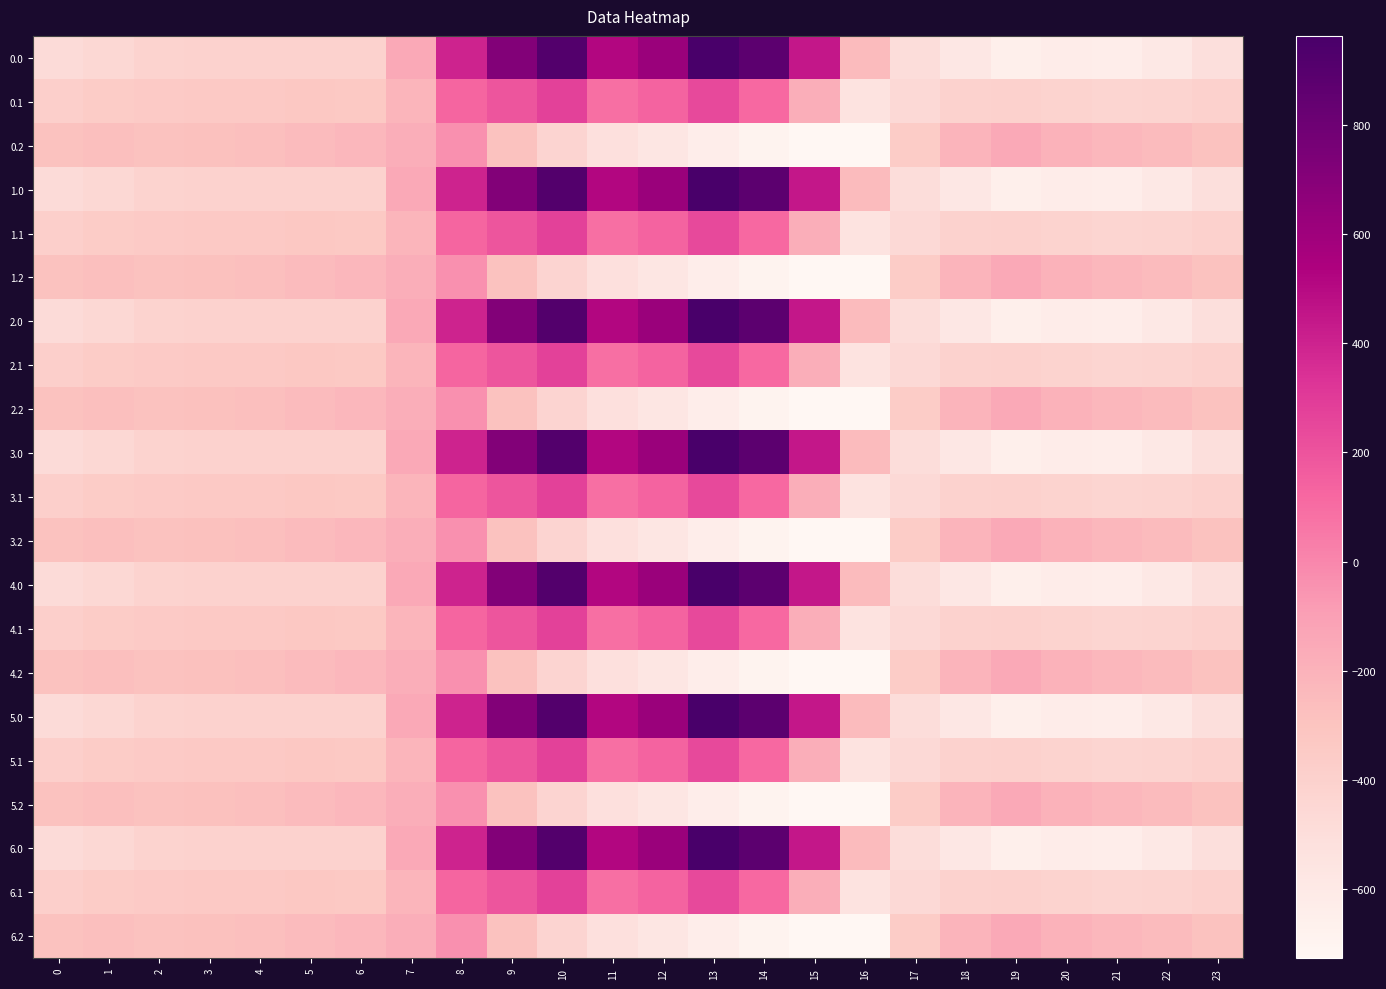

Count the number of data series in this chart.

21